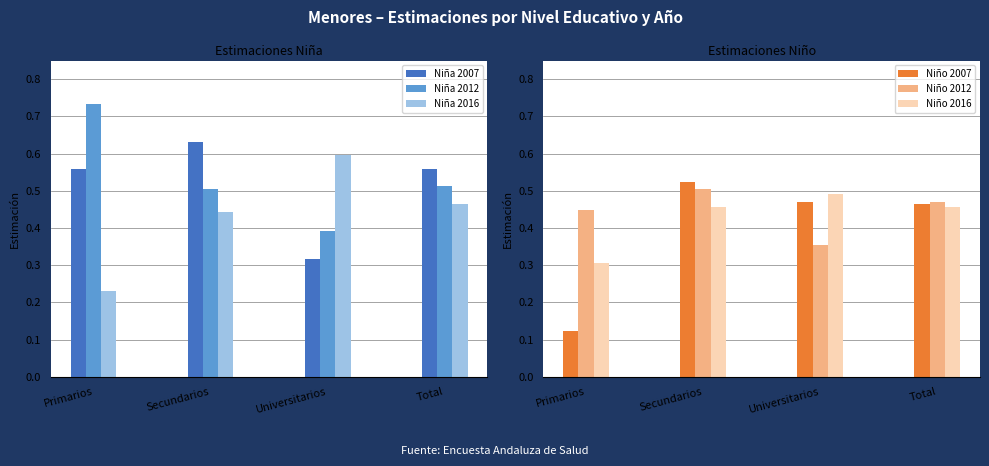

Rank the series at Primarios from highest to lowest value.

Niña 2012, Niña 2007, Niño 2012, Niño 2016, Niña 2016, Niño 2007